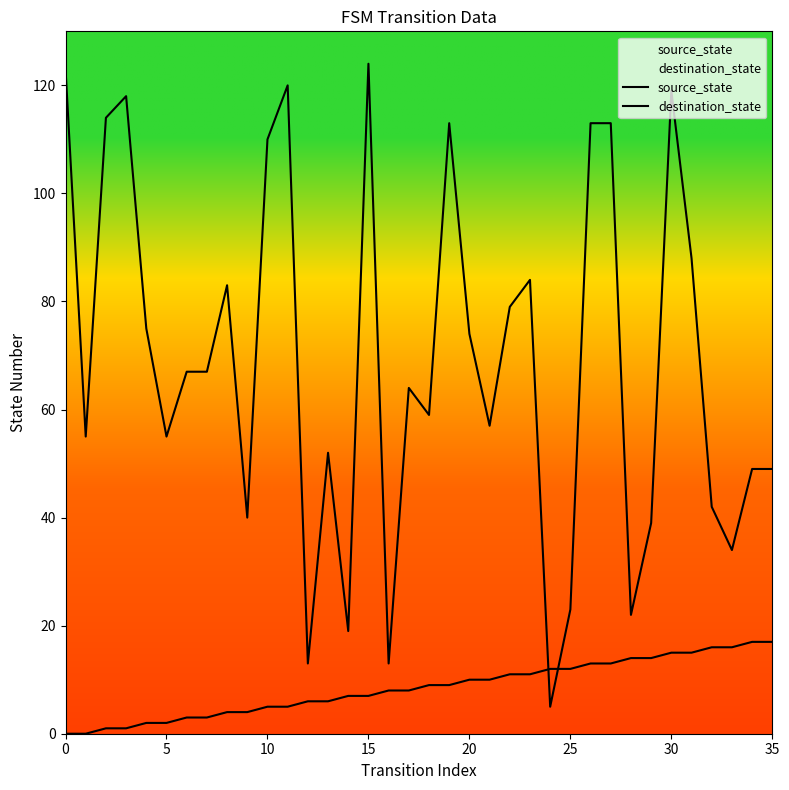

At which label does source_state first exceed 9?

20